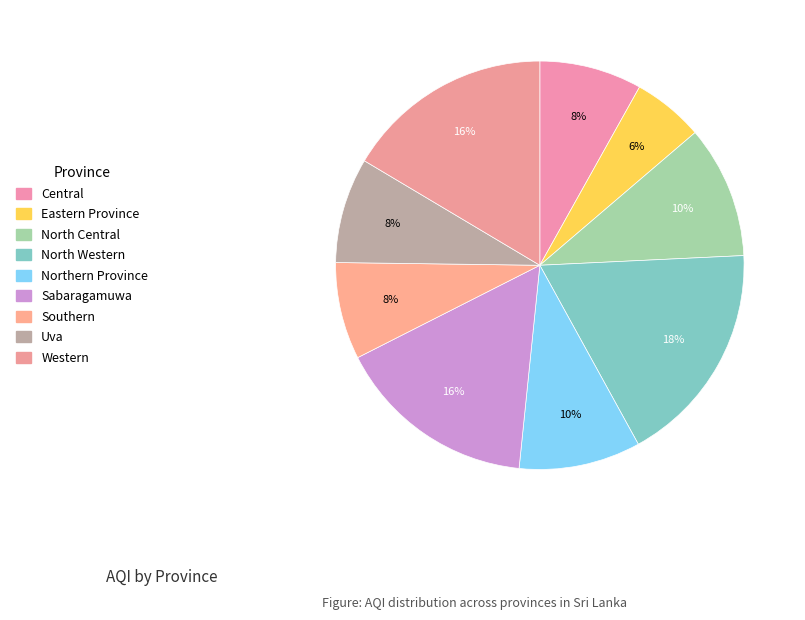

How many segments does this pie chart have?

9